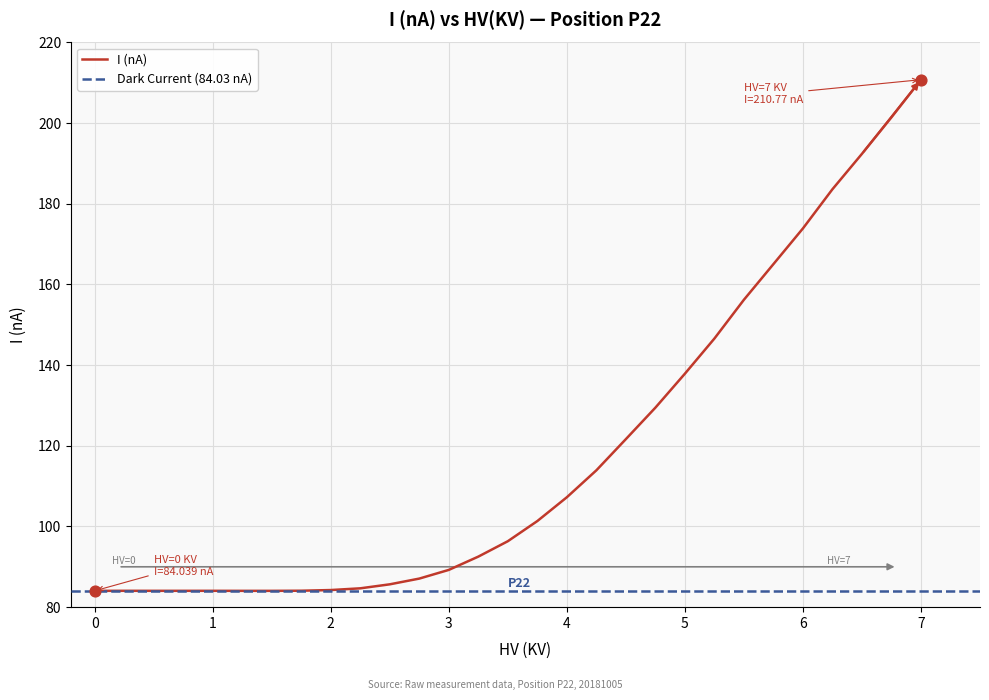

Is it true that I (nA) equals 138.2 at 0?

False